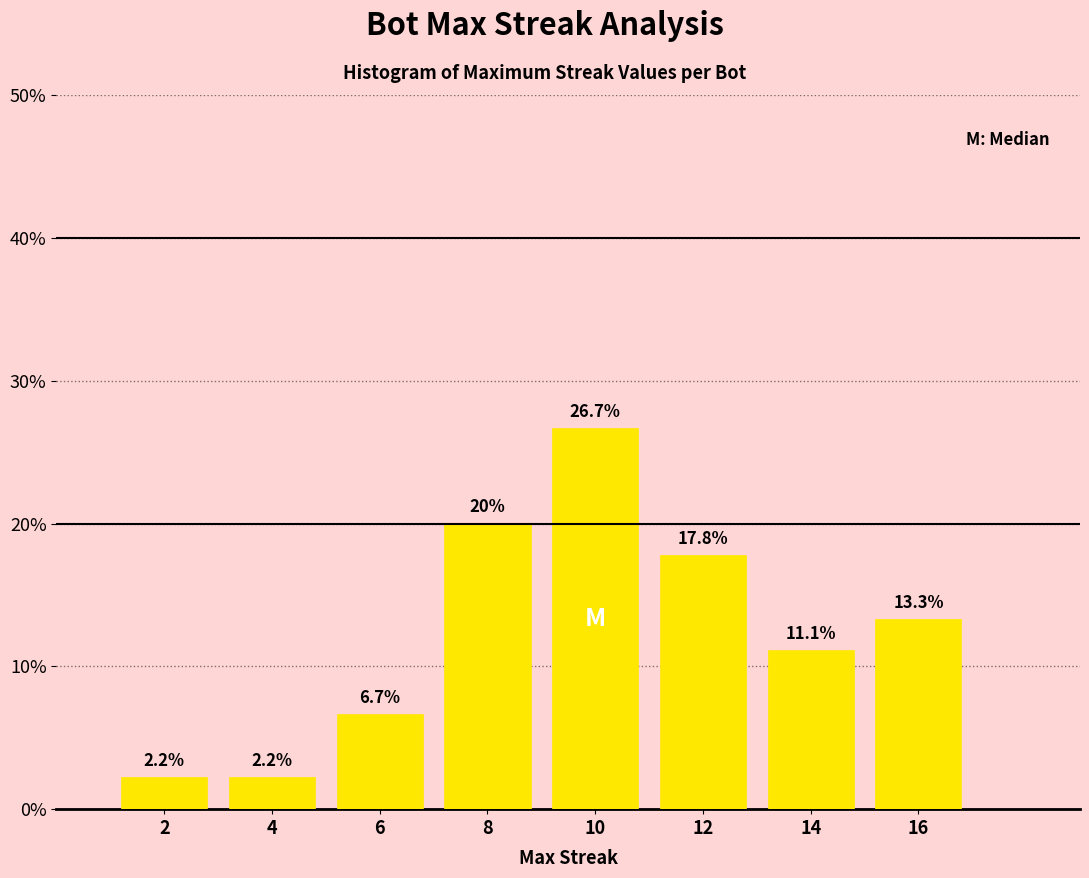

Reading right to left, list all the values displayed in this chart.

13.3	11.1	17.8	26.7	20.0	6.7	2.2	2.2